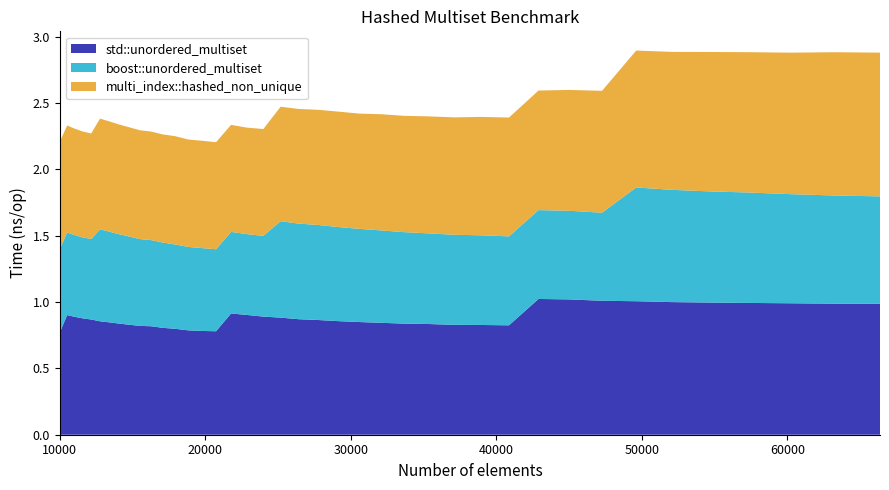

Reading right to left, transcribe all the data shown in this chart.

std::unordered_multiset: 66358=1.0	63216=1.0	60223=1.0	57372=1.0	54656=1.0	52069=1.0	49605=1.0	47258=1.0	45022=1.0	42892=1.0	40863=0.8	38930=0.8	37089=0.8	35335=0.8	33664=0.8	32072=0.8	30555=0.8	29110=0.9	27733=0.9	26421=0.9	25171=0.9	23980=0.9	22845=0.9	21764=0.9	20734=0.8	19753=0.8	18818=0.8	17927=0.8	17078=0.8	16269=0.8	15498=0.8	14763=0.8	14063=0.8	13396=0.8	12760=0.9	12154=0.9	11576=0.9	11025=0.9	10500=0.9	10000=0.8
boost::unordered_multiset: 66358=0.8	63216=0.8	60223=0.8	57372=0.8	54656=0.8	52069=0.8	49605=0.9	47258=0.7	45022=0.7	42892=0.7	40863=0.7	38930=0.7	37089=0.7	35335=0.7	33664=0.7	32072=0.7	30555=0.7	29110=0.7	27733=0.7	26421=0.7	25171=0.7	23980=0.6	22845=0.6	21764=0.6	20734=0.6	19753=0.6	18818=0.6	17927=0.6	17078=0.6	16269=0.6	15498=0.7	14763=0.7	14063=0.7	13396=0.7	12760=0.7	12154=0.6	11576=0.6	11025=0.6	10500=0.6	10000=0.6
multi_index::hashed_non_unique: 66358=1.1	63216=1.1	60223=1.1	57372=1.1	54656=1.1	52069=1.0	49605=1.0	47258=0.9	45022=0.9	42892=0.9	40863=0.9	38930=0.9	37089=0.9	35335=0.9	33664=0.9	32072=0.9	30555=0.9	29110=0.9	27733=0.9	26421=0.9	25171=0.9	23980=0.8	22845=0.8	21764=0.8	20734=0.8	19753=0.8	18818=0.8	17927=0.8	17078=0.8	16269=0.8	15498=0.8	14763=0.8	14063=0.8	13396=0.8	12760=0.8	12154=0.8	11576=0.8	11025=0.8	10500=0.8	10000=0.8